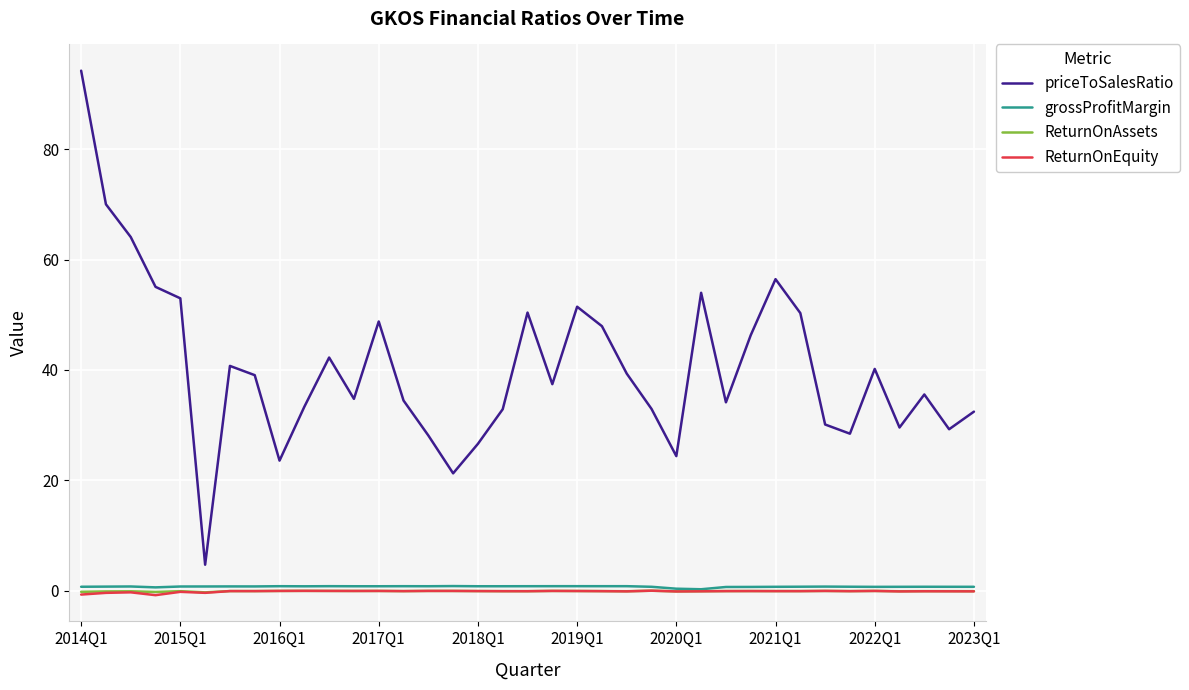

Which series has the largest total across all categories?

priceToSalesRatio